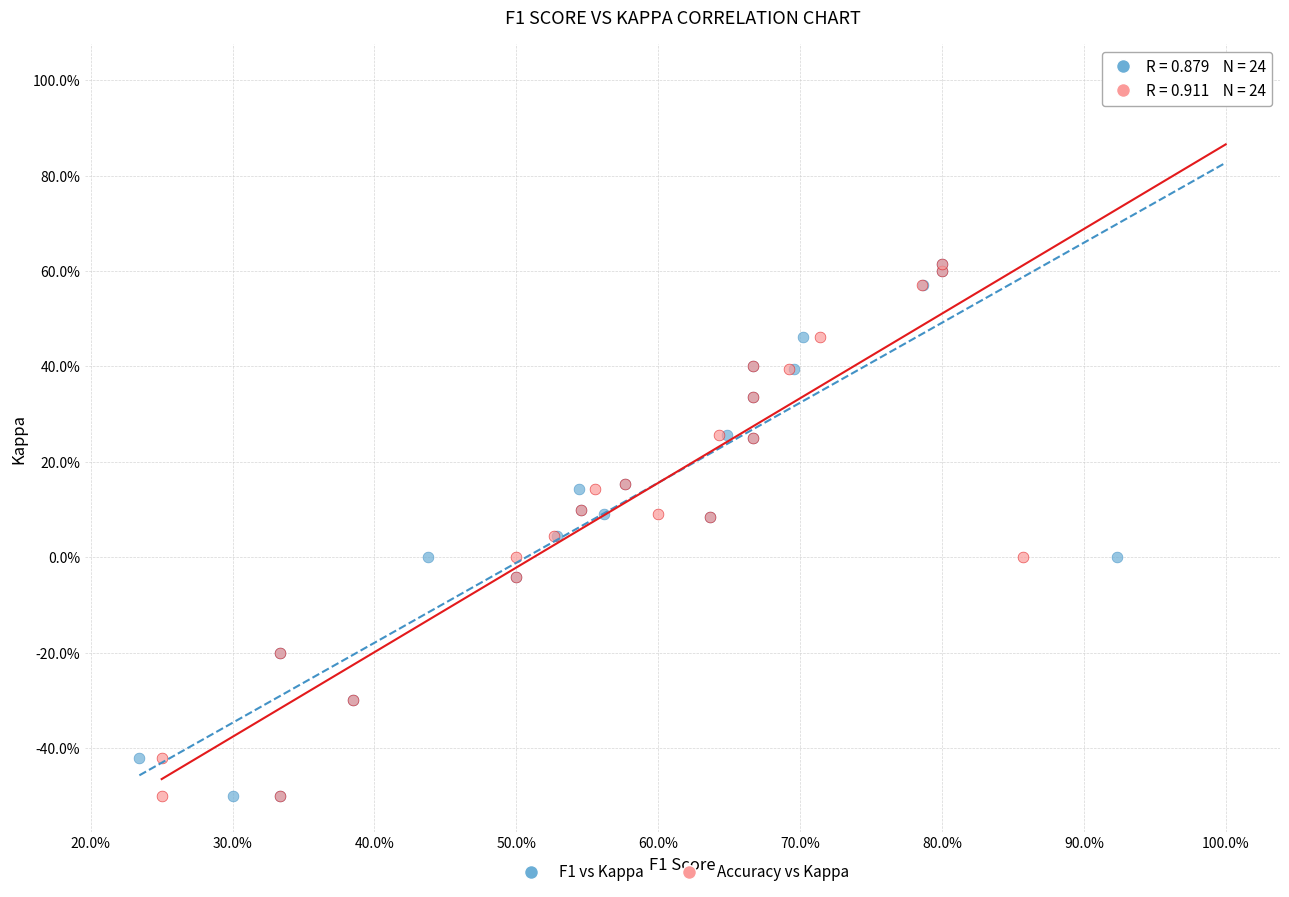

What are all the series names shown in the legend?

F1 vs Kappa, Accuracy vs Kappa